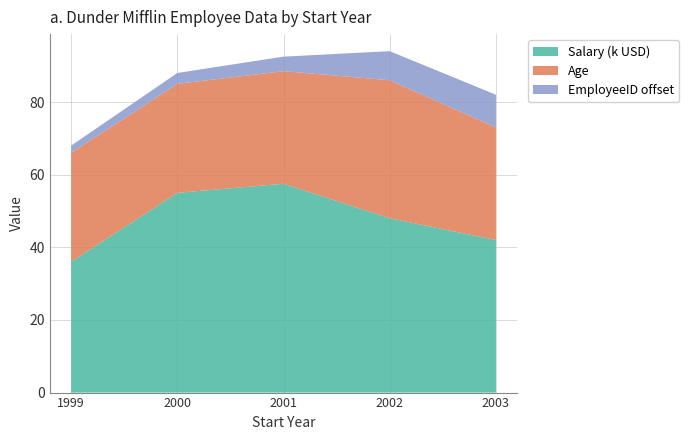

What is the difference between the second highest and second lowest values in the Salary (k USD) series?

13.0